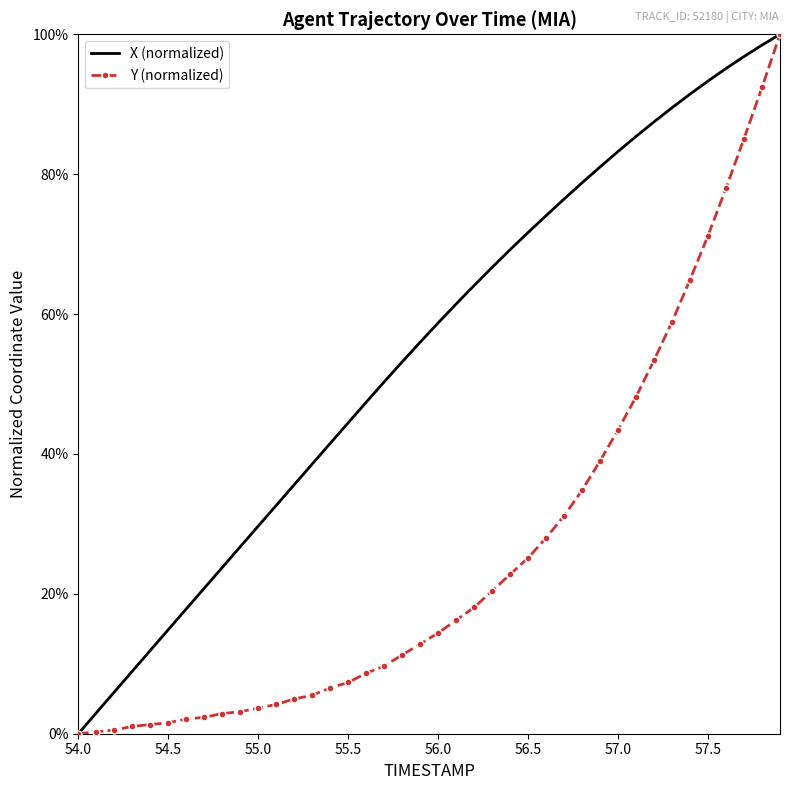

At how many categories does at least one series exceed 0?

39